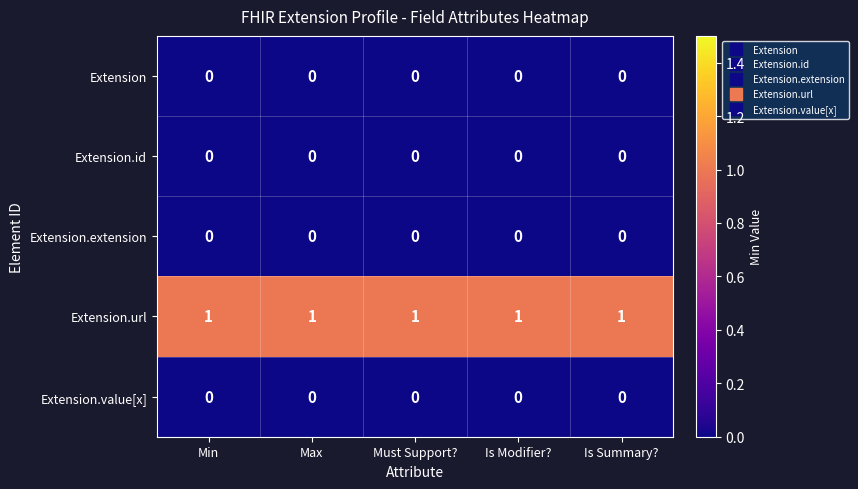

The Extension series shows 0 at Is Modifier?. True or false?

True